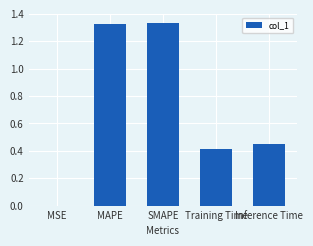

Is it true that the value at SMAPE is 0.6?

False